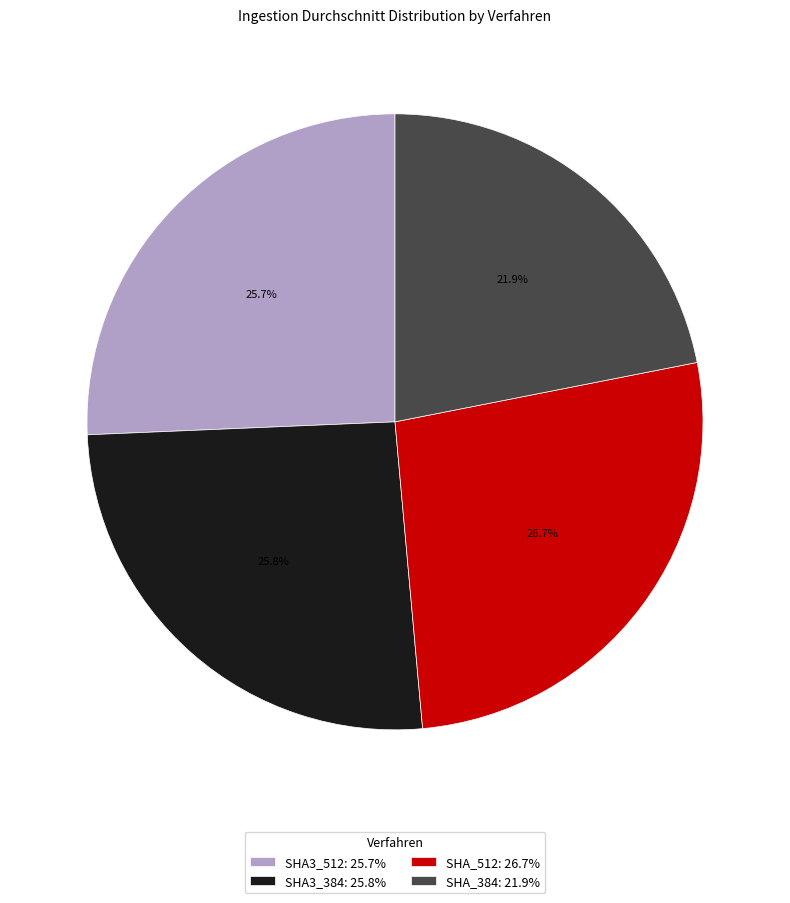

Is the sum of SHA_512 and SHA3_384 greater than half?

Yes